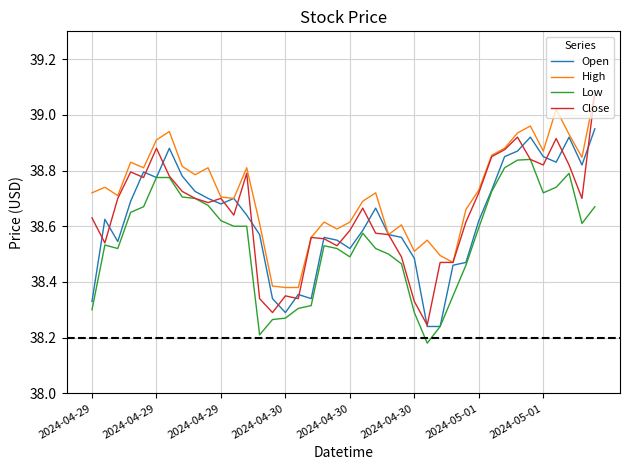

Which series has the widest spread of values?

Close